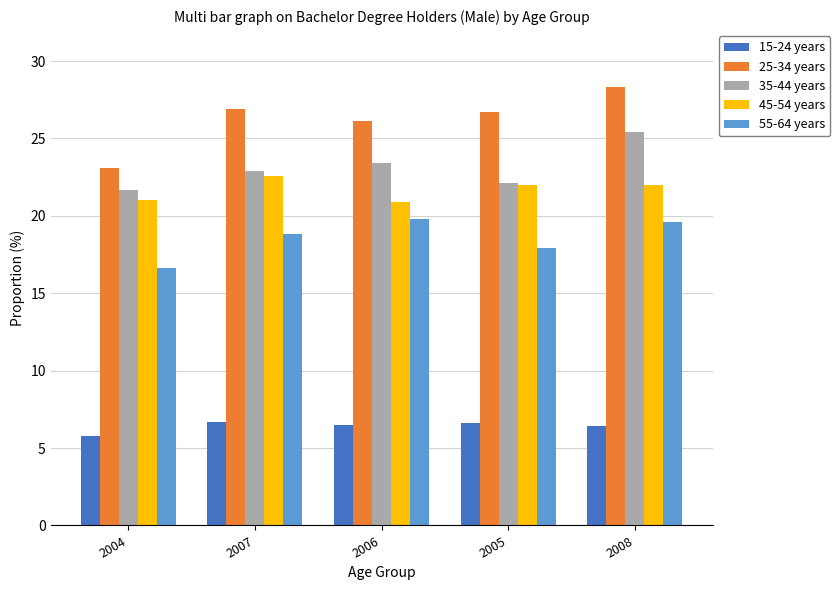

What position from the right is 2008?

1